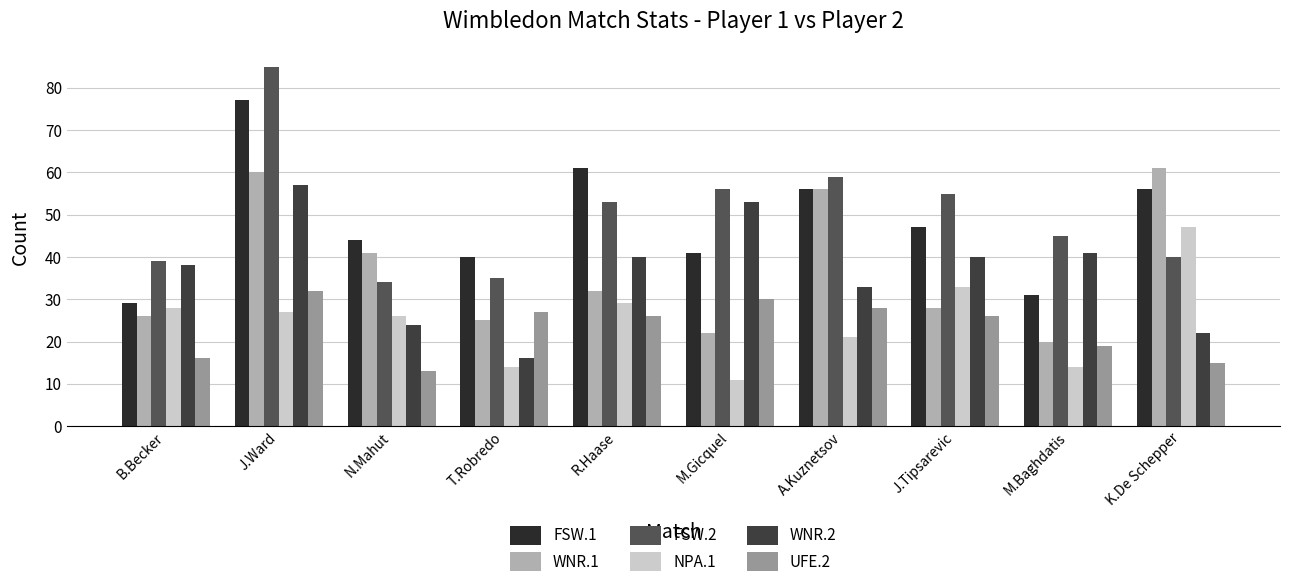

List the labels in order of NPA.1 value, largest first.

K.De Schepper, J.Tipsarevic, R.Haase, B.Becker, J.Ward, N.Mahut, A.Kuznetsov, T.Robredo, M.Baghdatis, M.Gicquel